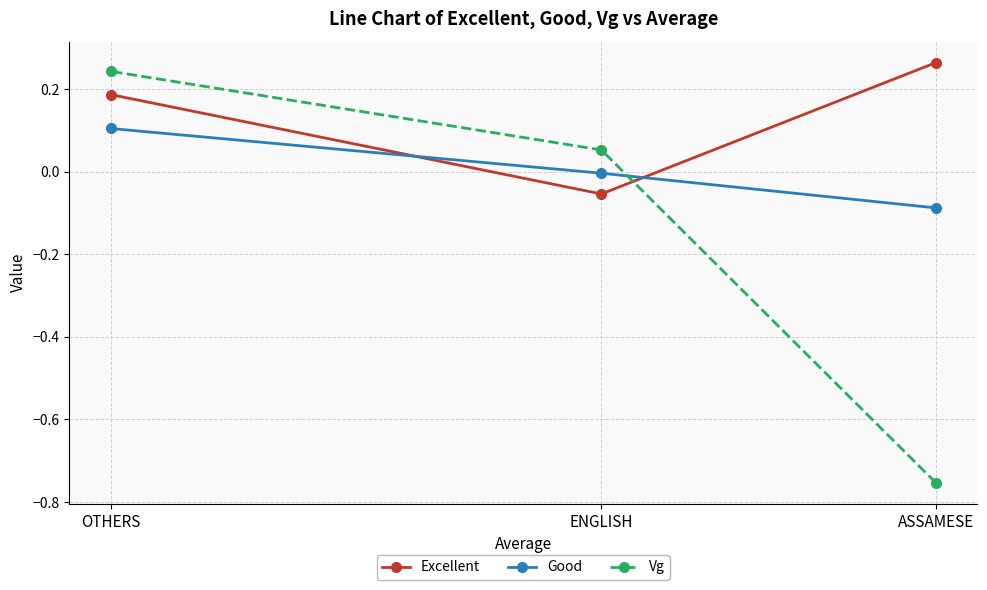

The Excellent series shows -0.1 at ENGLISH. True or false?

True